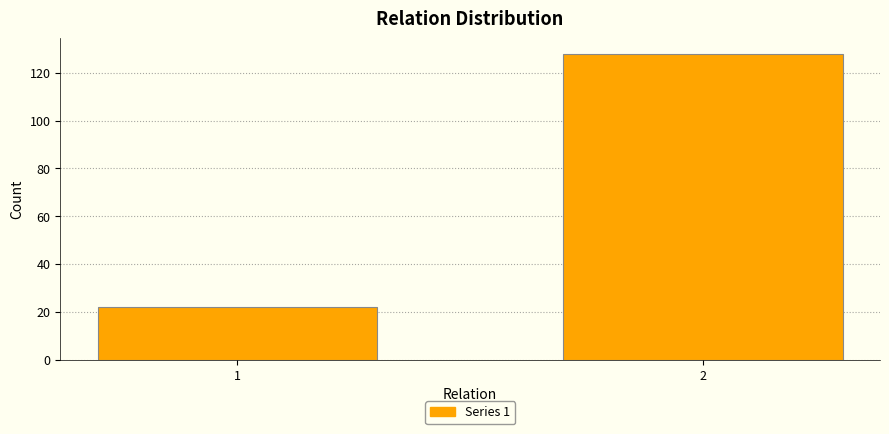

Reading left to right, list all the values displayed in this chart.

22	128